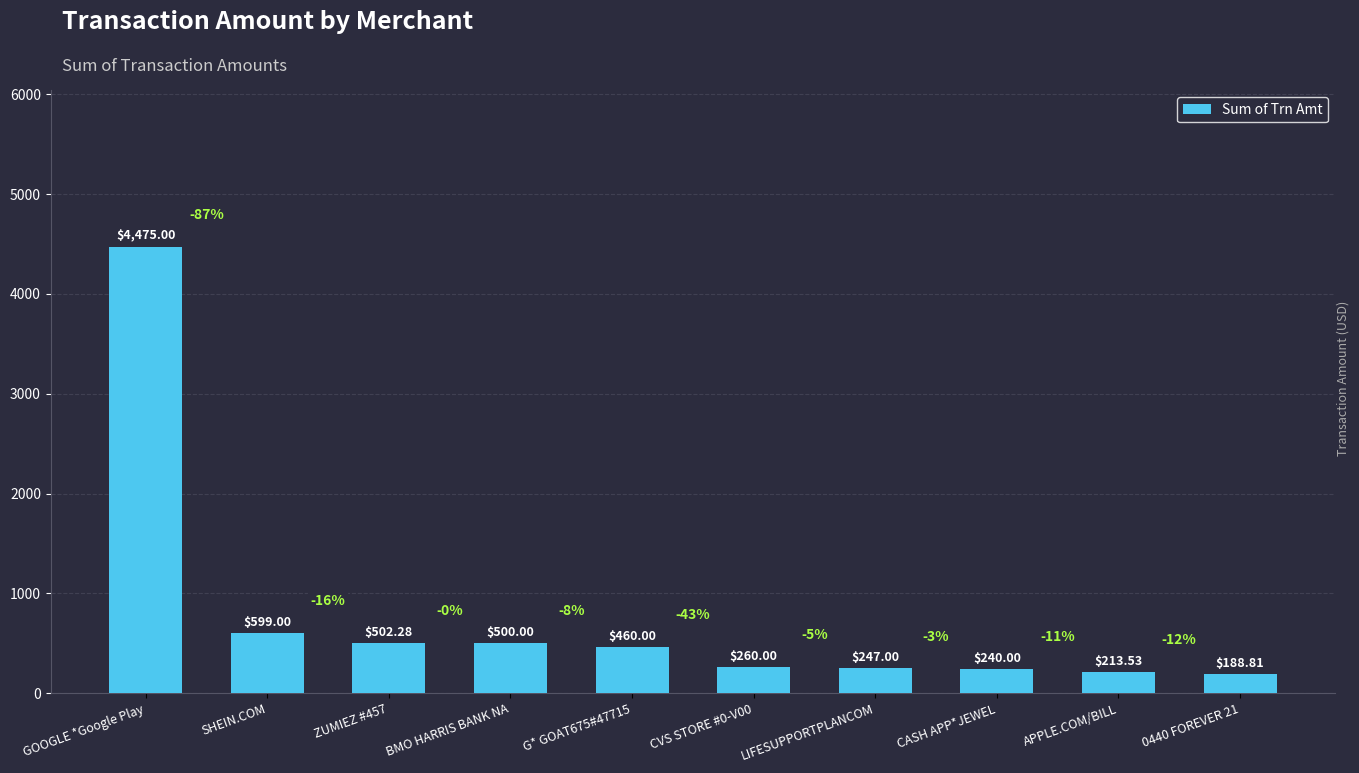

True or false: the data shows 188.8 at 0440 FOREVER 21.

True